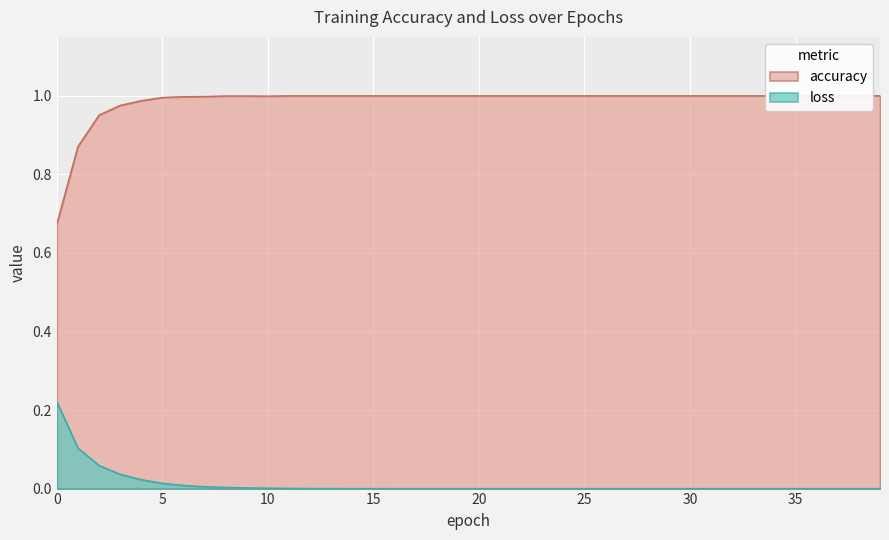

The accuracy series shows 0.7 at 32. True or false?

False